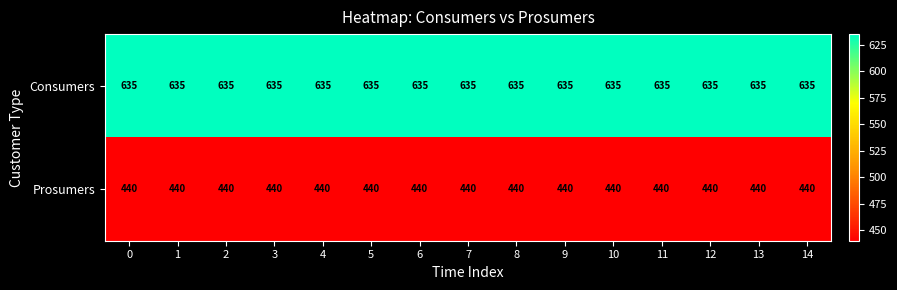

True or false: Consumers has a value of 971 at 4.

False